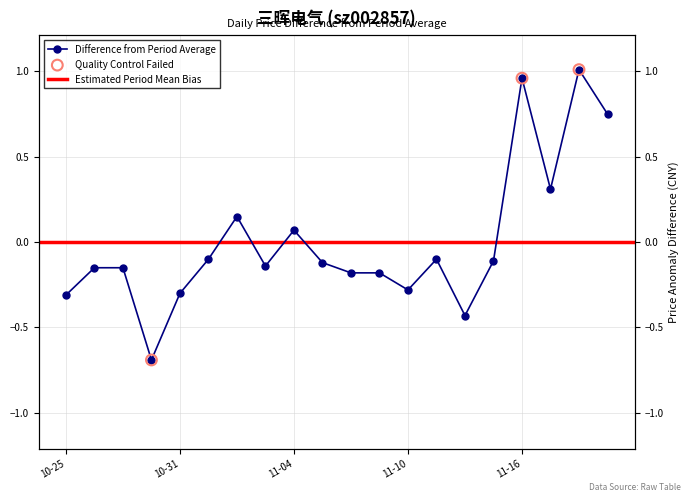

What is the change in value from 2022-10-31 to 2022-11-15?

+0.2